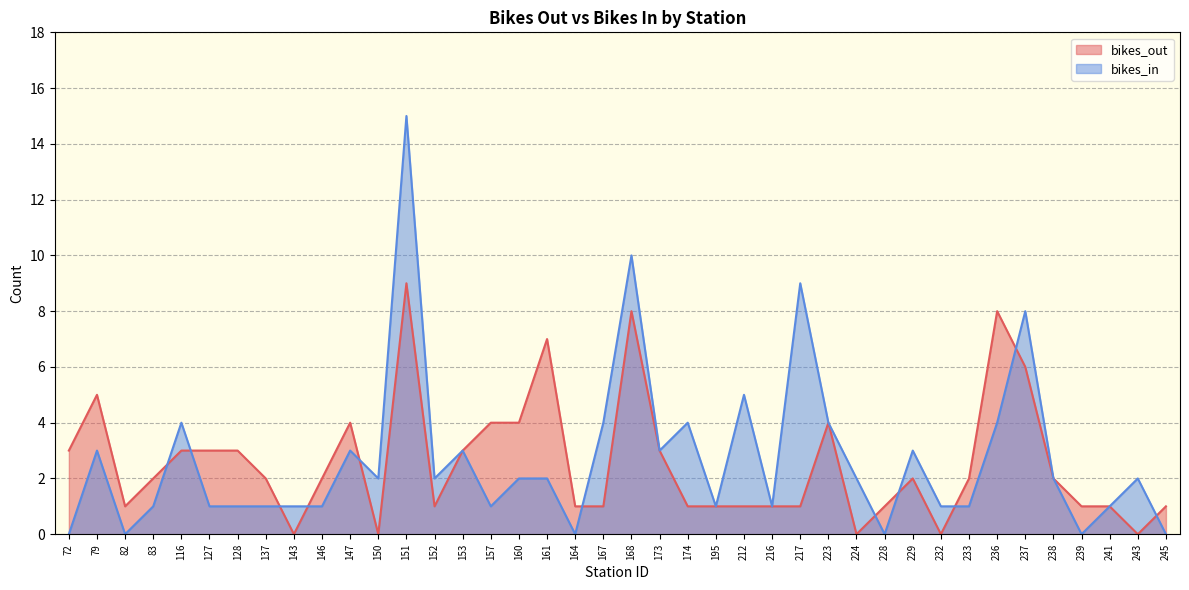

Reading left to right, list all the values displayed in this chart.

bikes_out: 3	5	1	2	3	3	3	2	0	2	4	0	9	1	3	4	4	7	1	1	8	3	1	1	1	1	1	4	0	1	2	0	2	8	6	2	1	1	0	1
bikes_in: 0	3	0	1	4	1	1	1	1	1	3	2	15	2	3	1	2	2	0	4	10	3	4	1	5	1	9	4	2	0	3	1	1	4	8	2	0	1	2	0